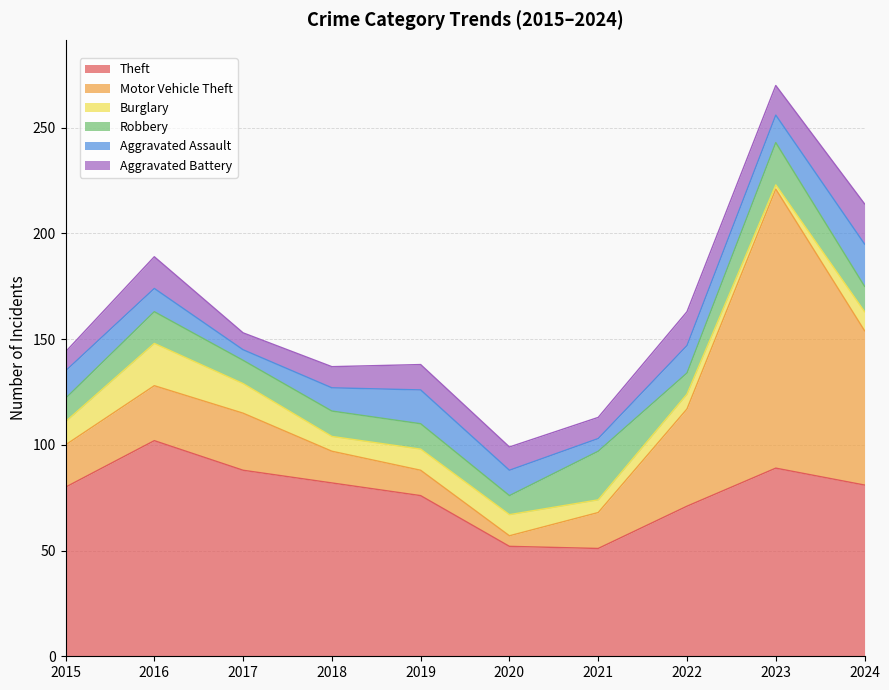

True or false: Robbery has a value of 27 at 2016.

False